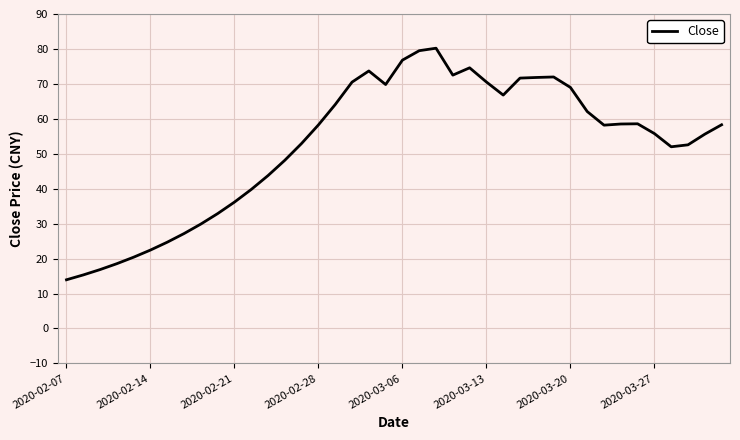

Count the number of data series in this chart.

1